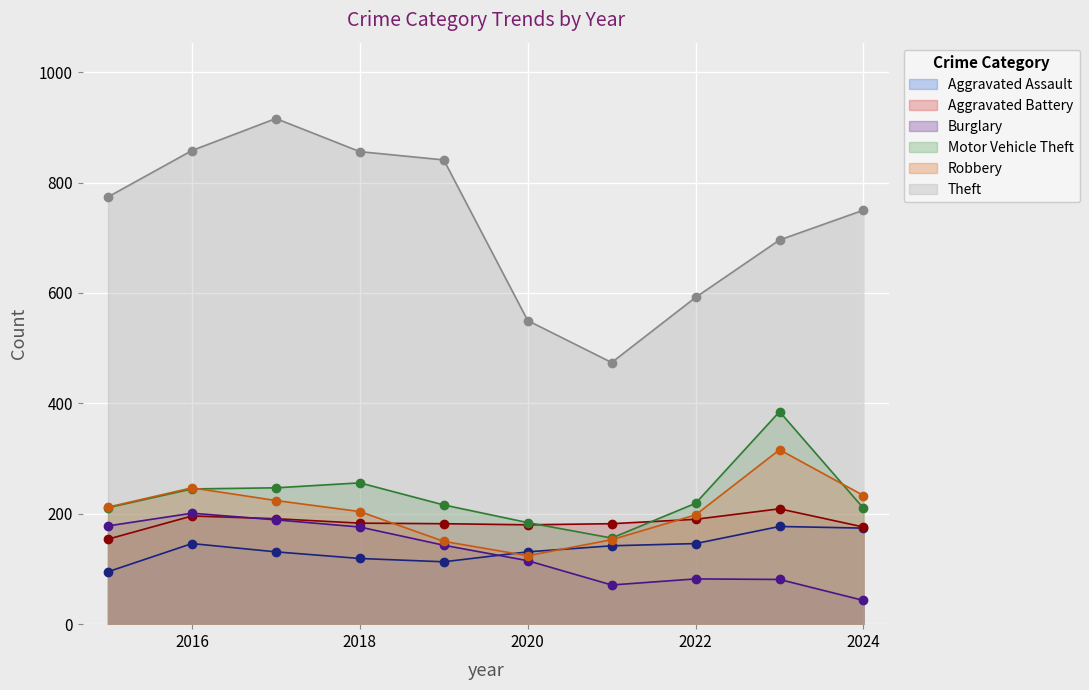

True or false: Robbery has a value of 153 at 2021.

True